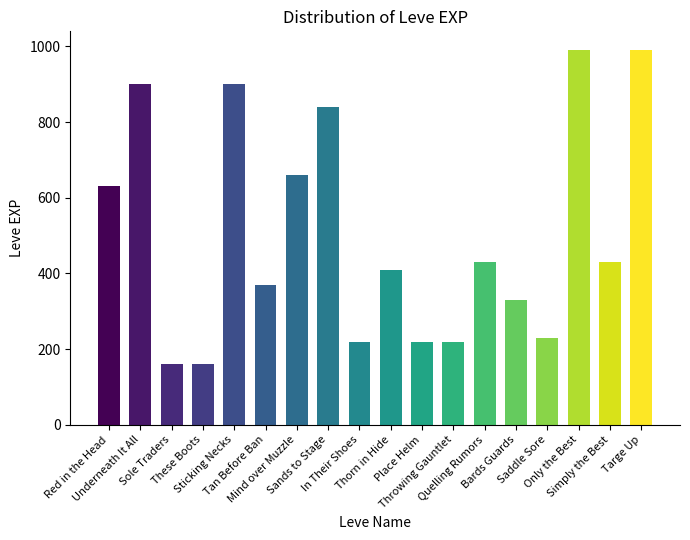

At which label is the value closest to 575?

Red in the Head